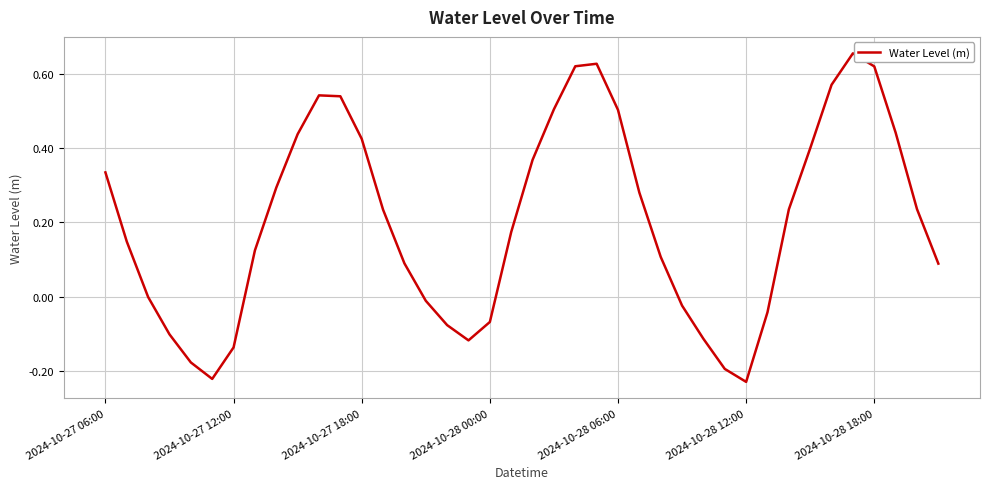

What is the difference between the maximum and minimum values?

0.9